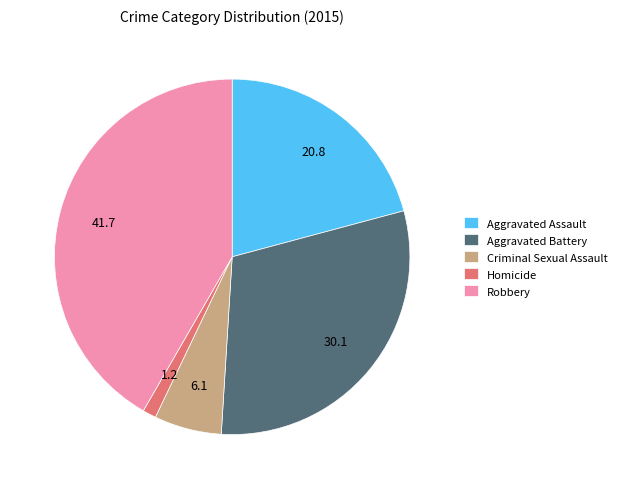

Rank the categories by value from lowest to highest.

Homicide, Criminal Sexual Assault, Aggravated Assault, Aggravated Battery, Robbery